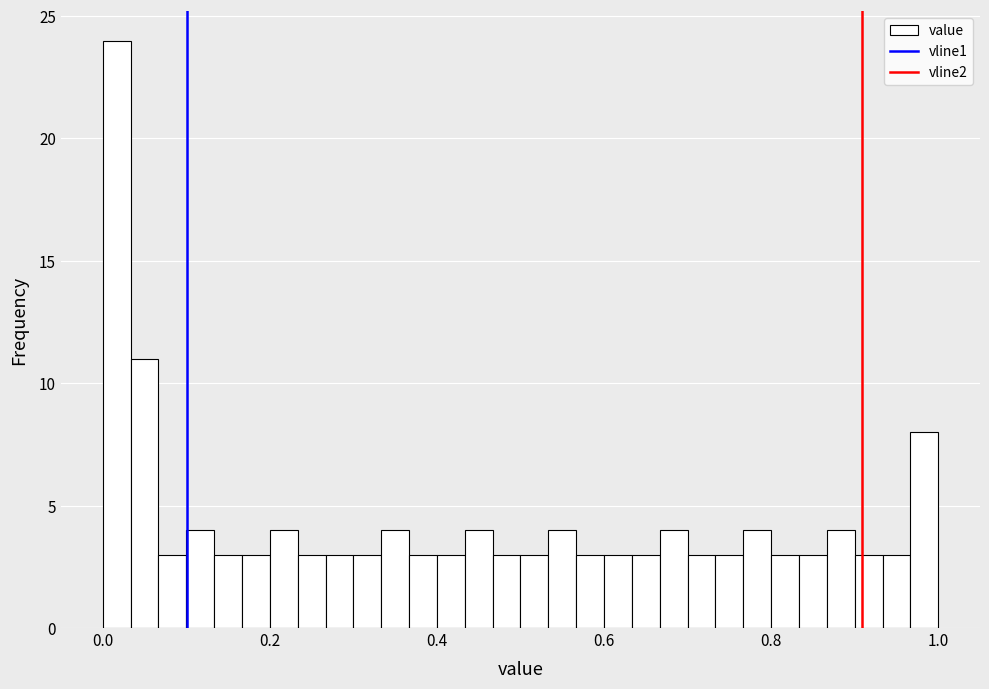

Read against the x-axis, roughly where is the centre of the tallest bar?

0.02